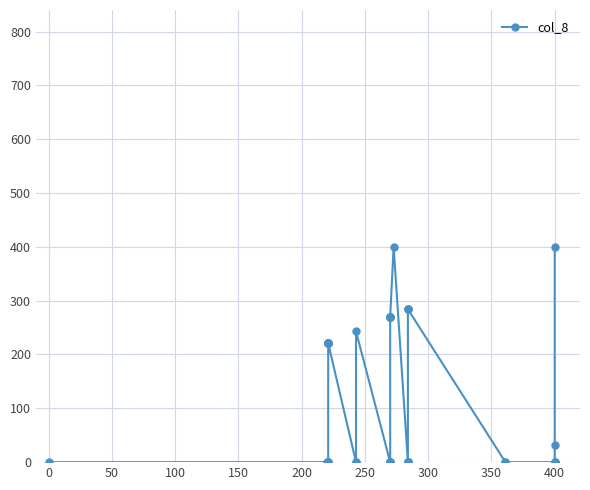

The value at 400 is 182.8. True or false?

False